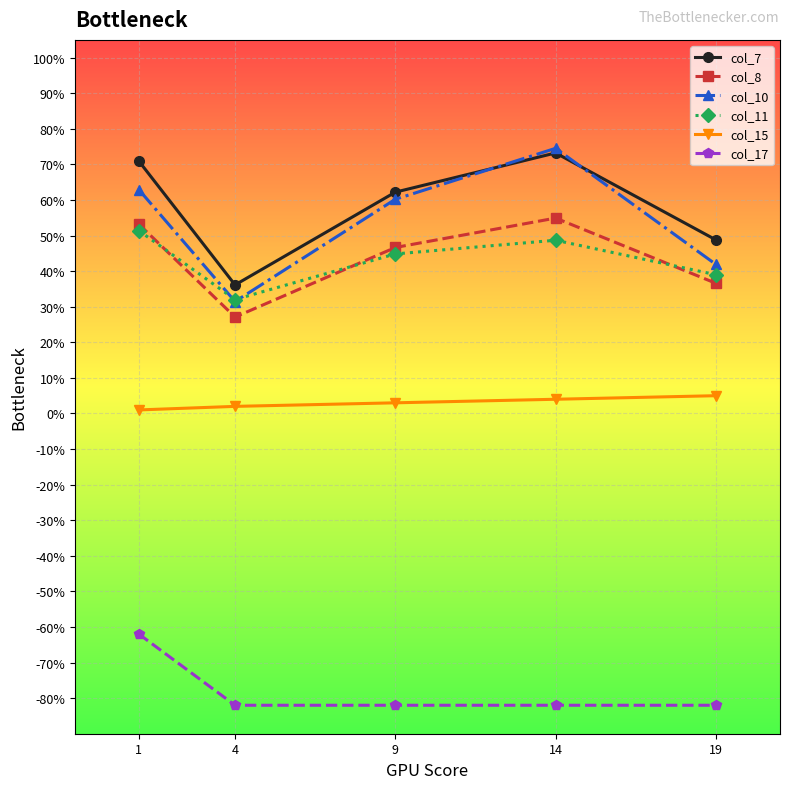

How many lines are shown in the chart?

6